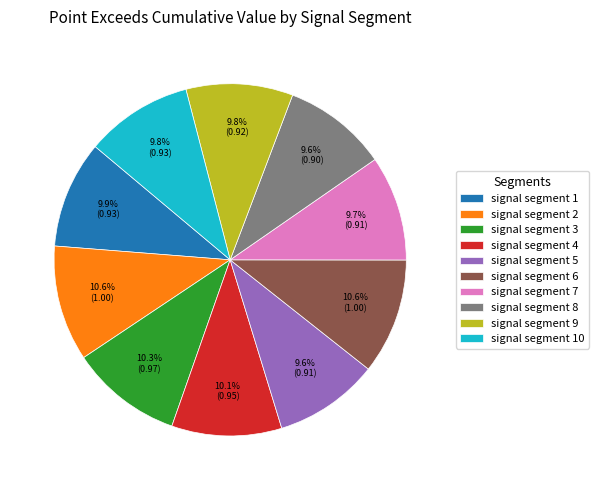

Approximately how many times larger is the value at signal segment 4 compared to signal segment 6?

1.0